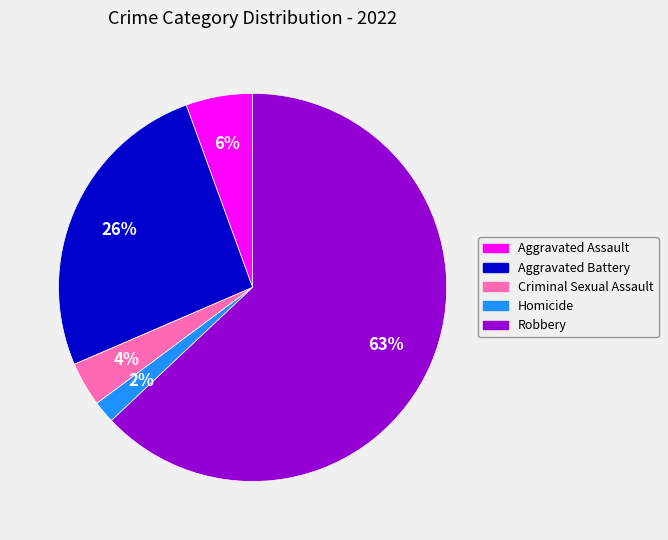

True or false: Robbery accounts for 63% of the total.

True